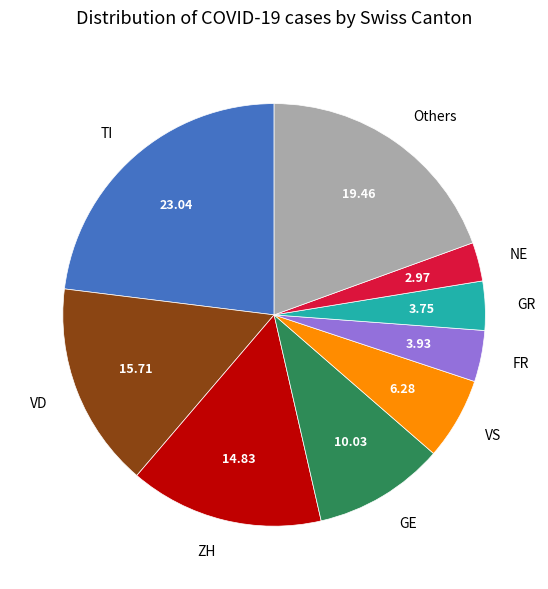

Between ZH and NE, which is larger?

ZH